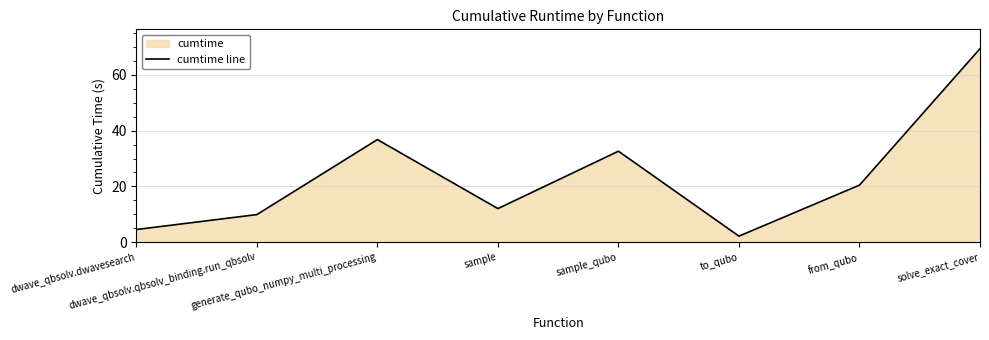

How many lines are shown in the chart?

1